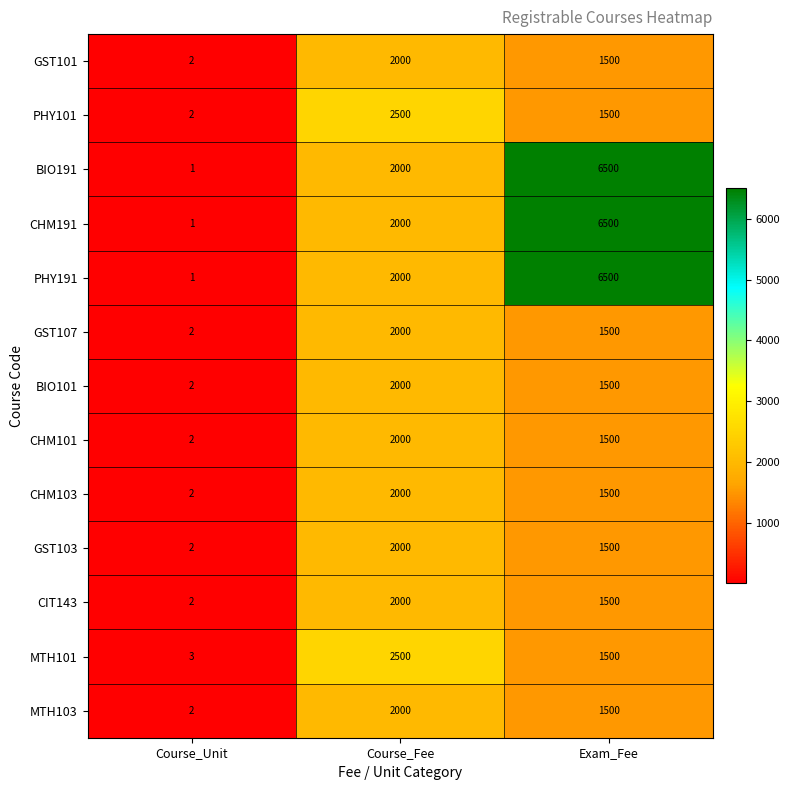

The value of CHM191 at Course_Unit is 1. True or false?

True